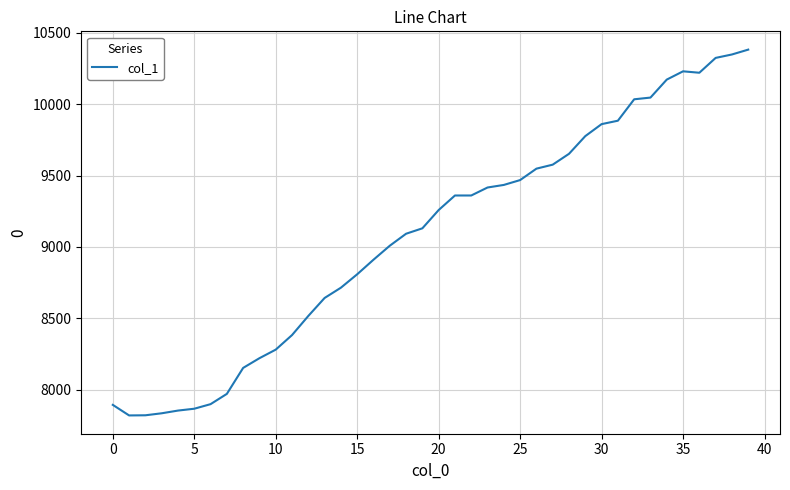

What is the difference between the maximum and minimum values?

2563